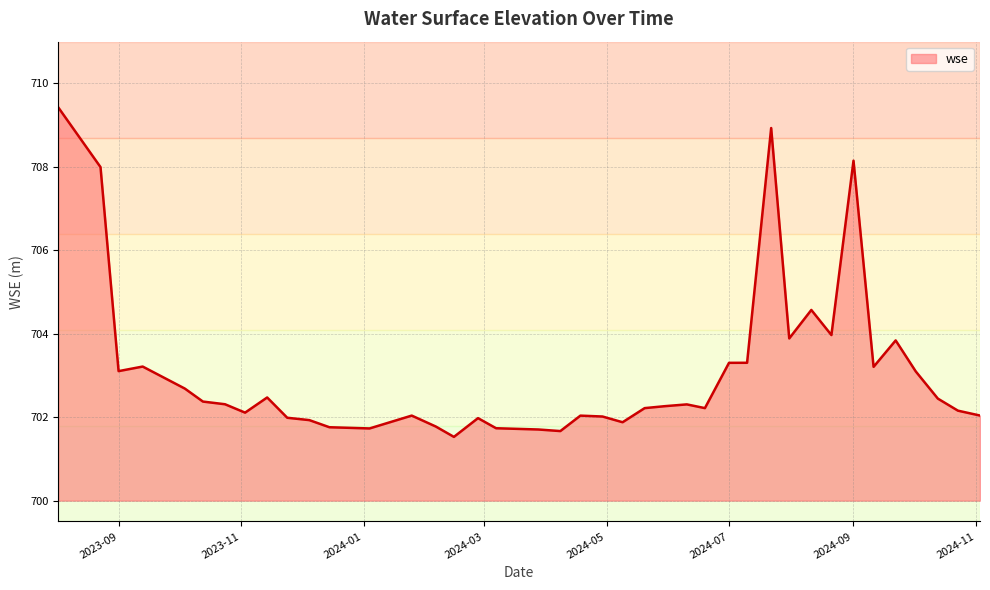

What is the difference between the maximum and minimum values?

7.9